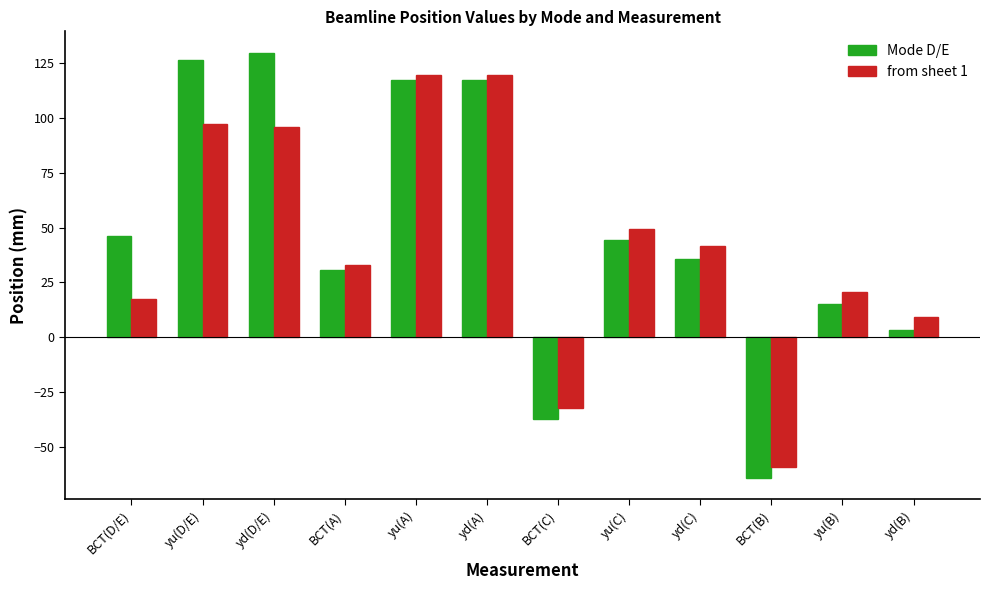

The Mode D/E series shows -37.1 at BCT(C). True or false?

True